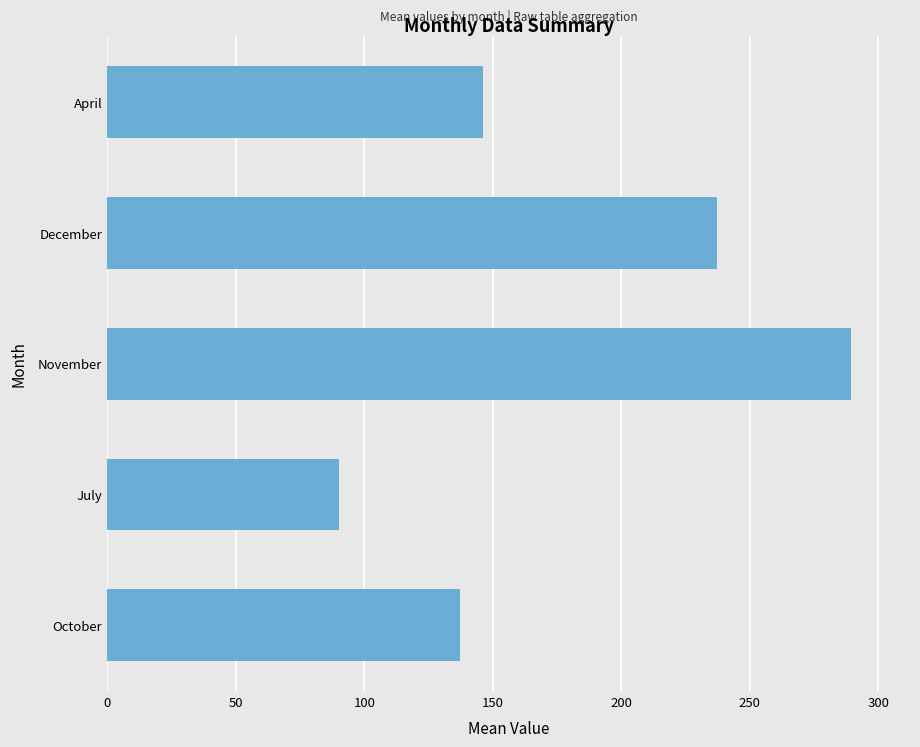

At which label is the value closest to 189?

April